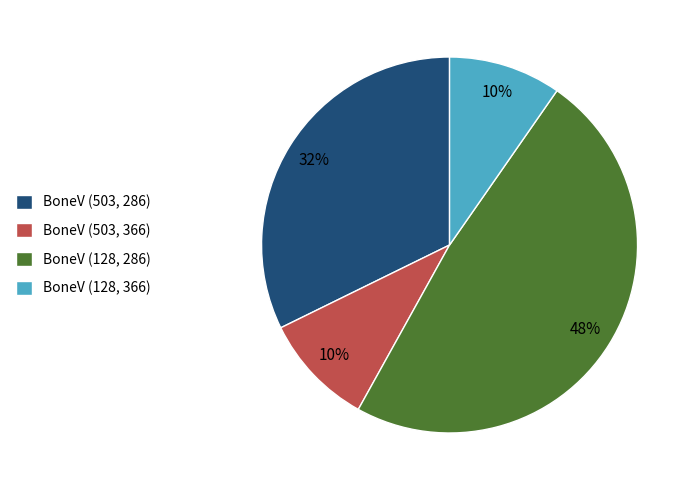

To the nearest percent, what is the average slice percentage?

25%